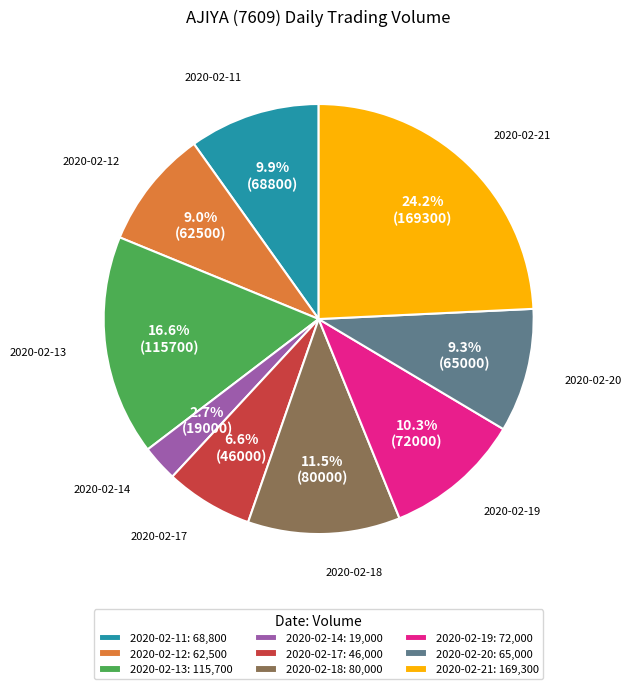

Approximately how many times larger is the value at 2020-02-12: 62,500 compared to 2020-02-14: 19,000?

3.3